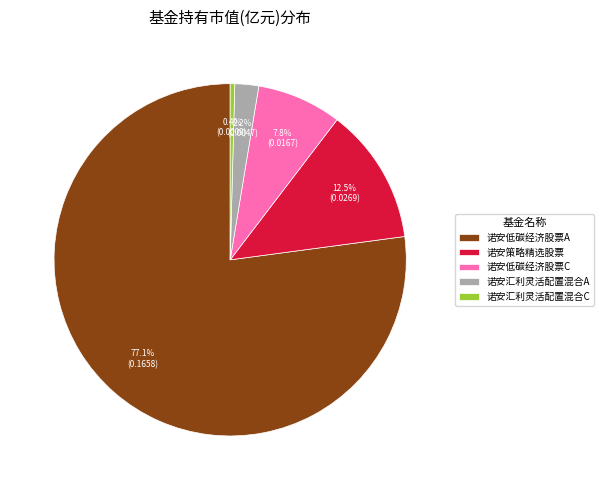

Is 诺安低碳经济股票C the majority of the pie?

No